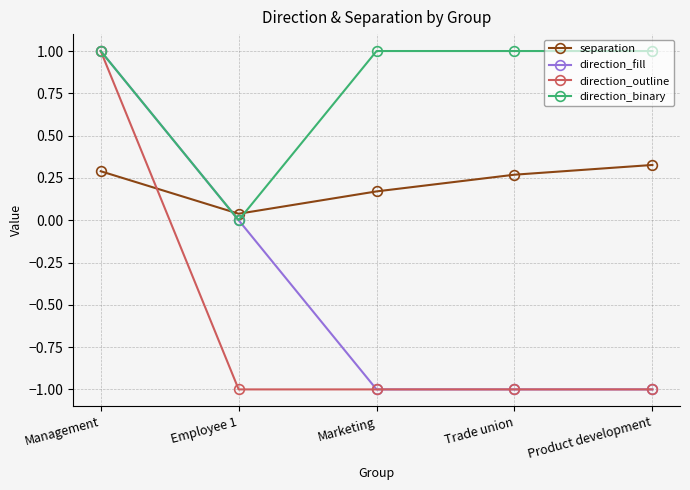

What is the value of the direction_binary point at the 5th from the left?

1.0